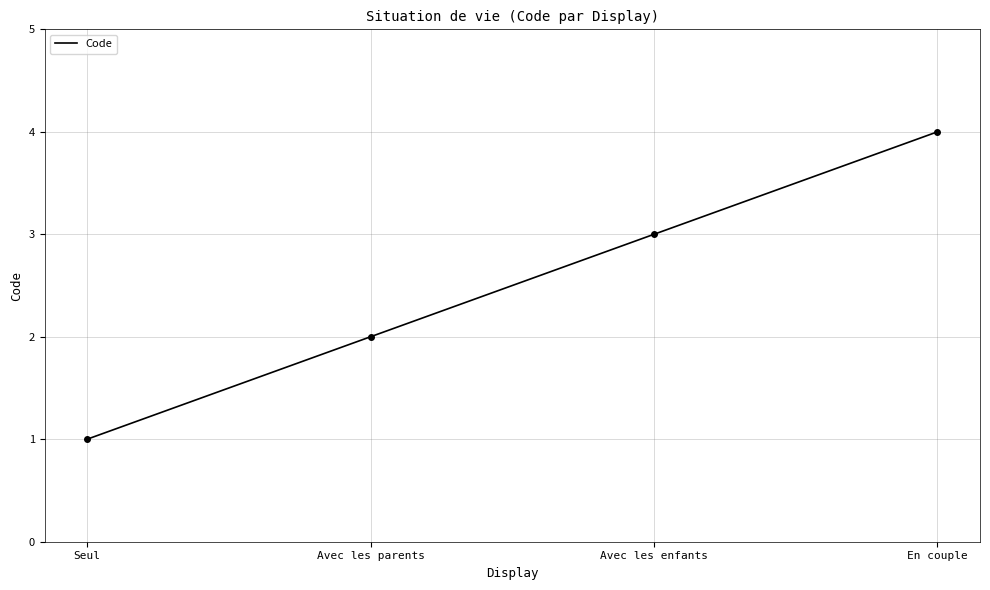

Which category has the lowest value across all series?

Seul